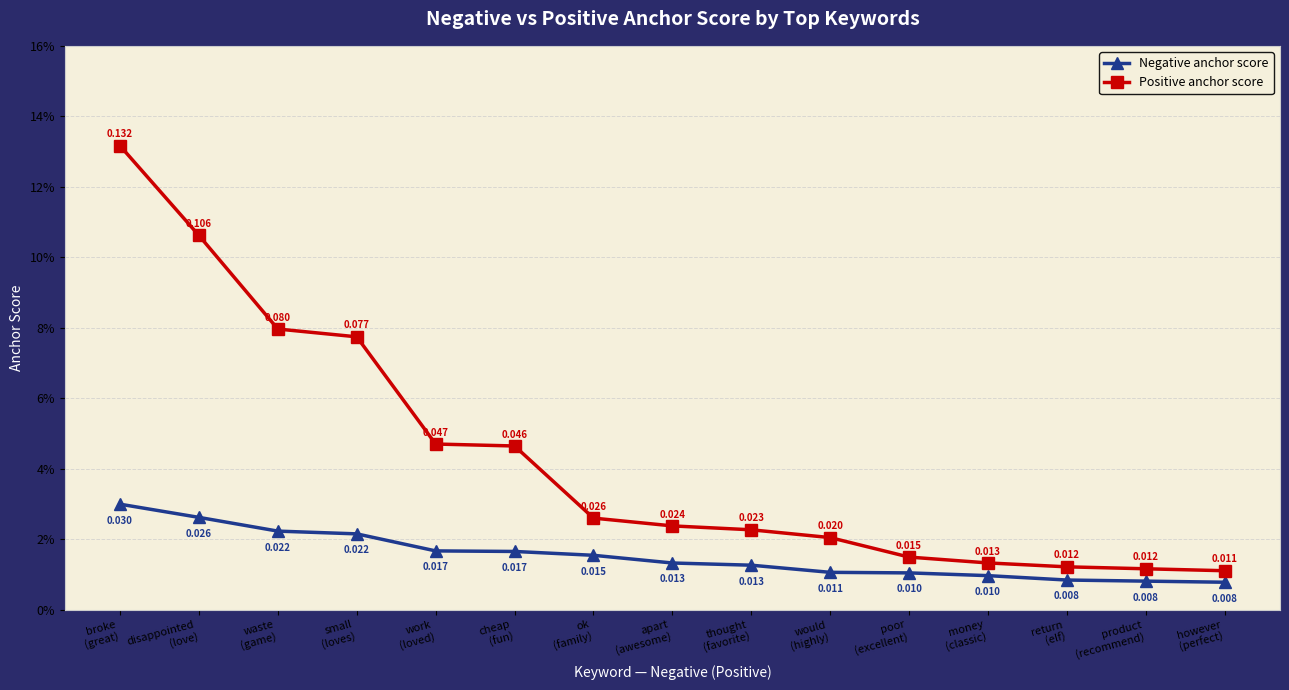

List the series in order of their overall mean, lowest first.

Negative anchor score, Positive anchor score